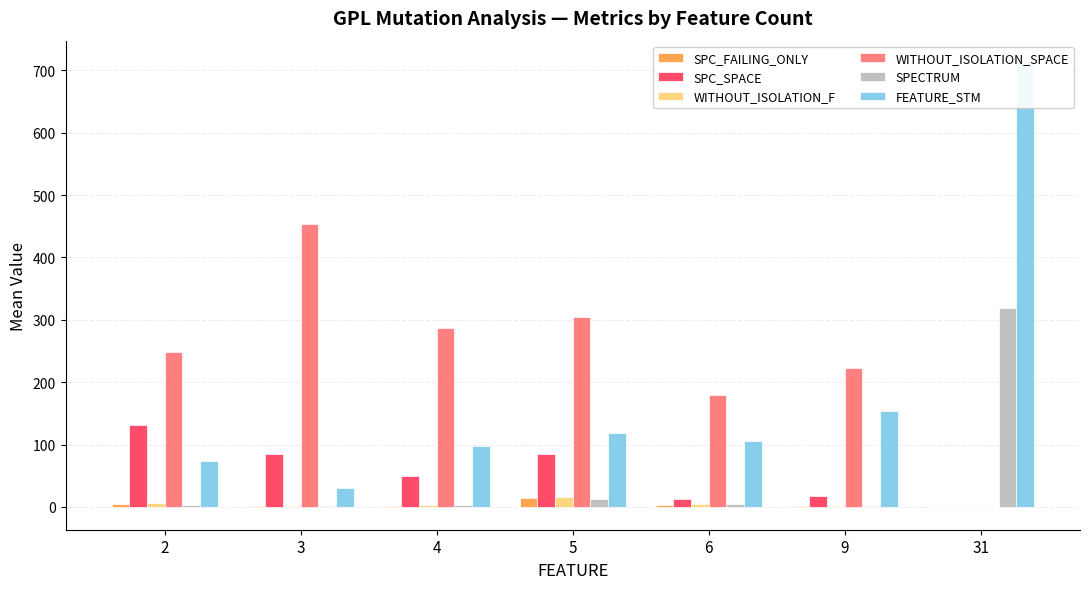

Read the SPC_FAILING_ONLY value at 4.

1.5